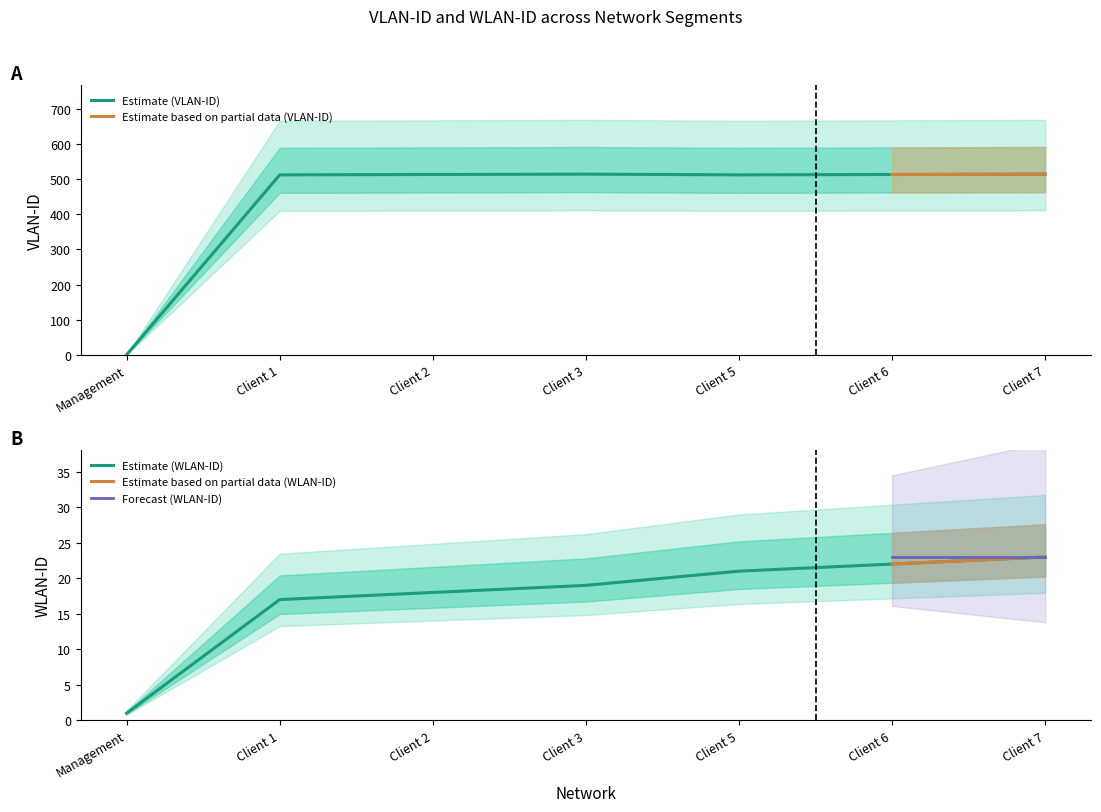

Is it true that VLAN-ID equals 513 at Client 6?

True